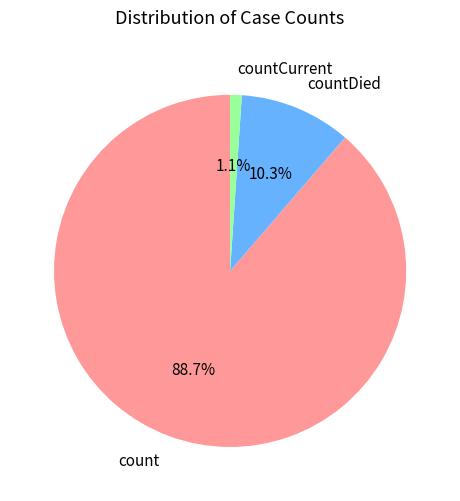

Is it true that countDied is 10% of the pie?

True